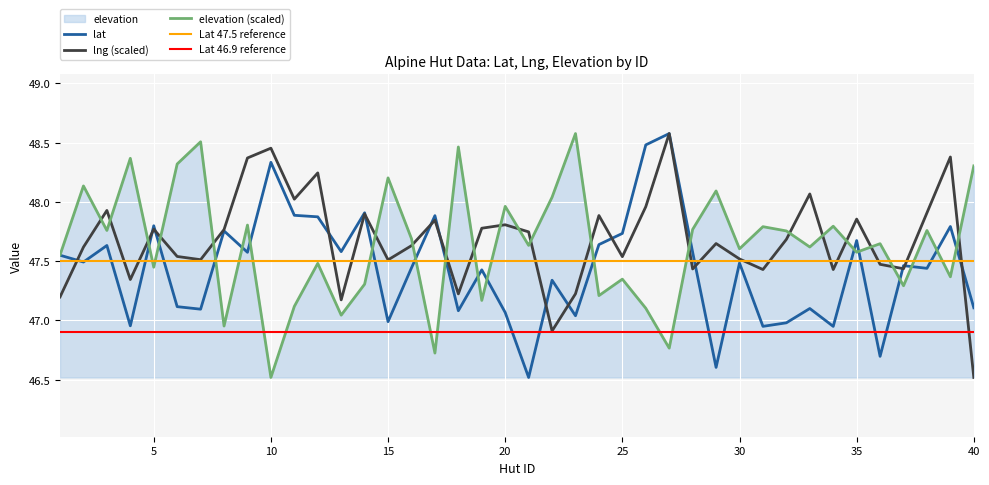

What is the total value across all series at 25?

142.6